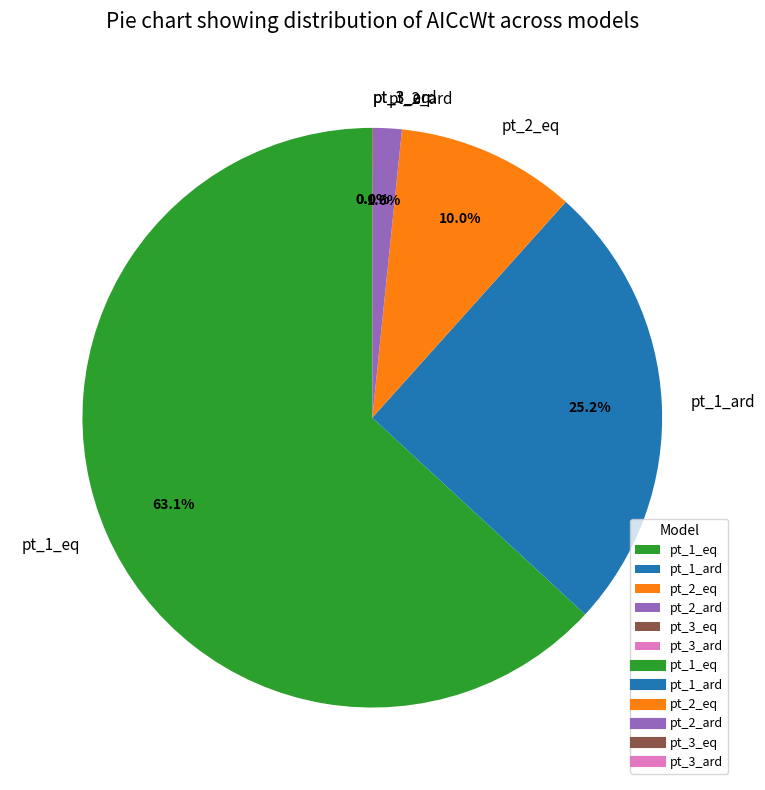

What is the majority slice?

pt_1_eq